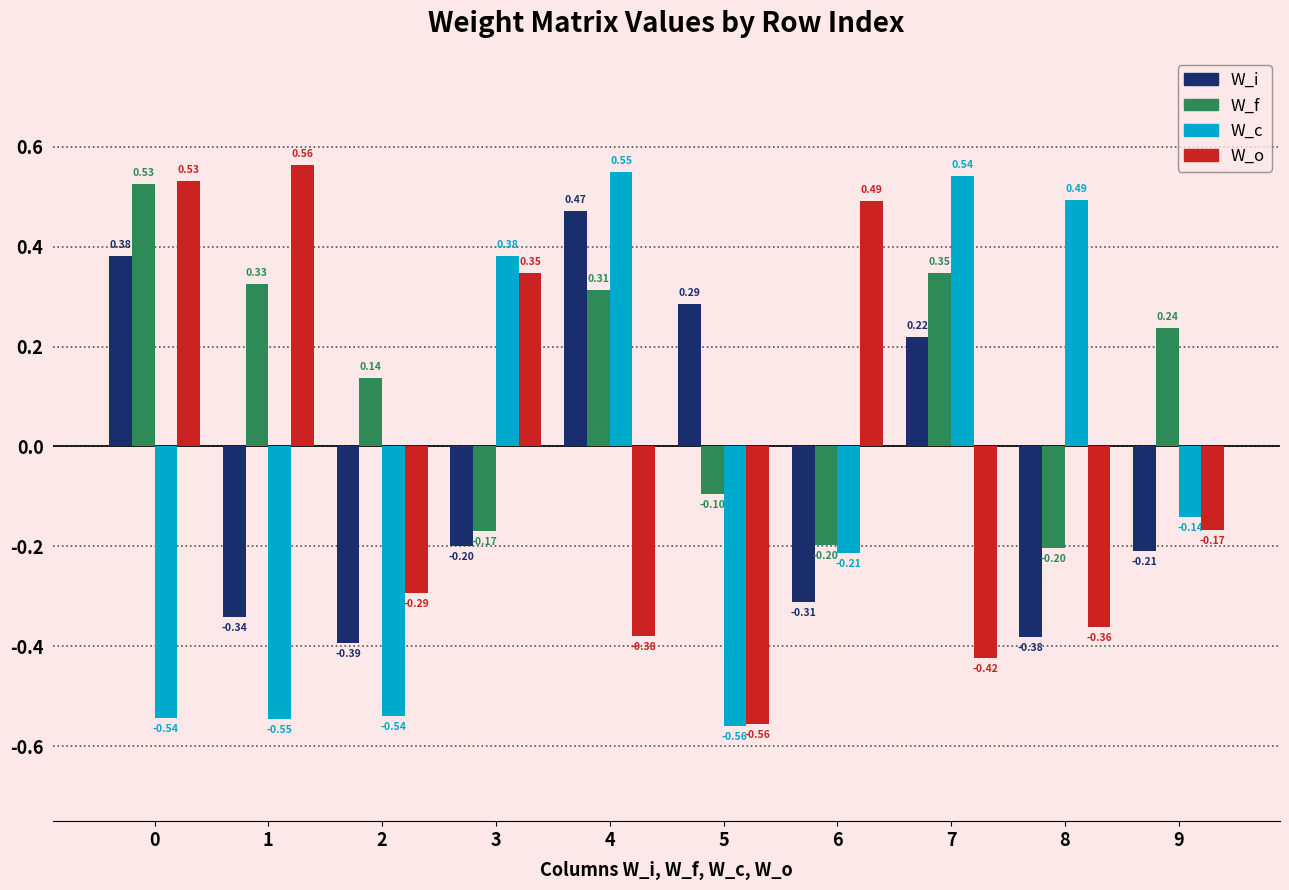

List the series in order of their peak value, lowest first.

W_i, W_f, W_c, W_o